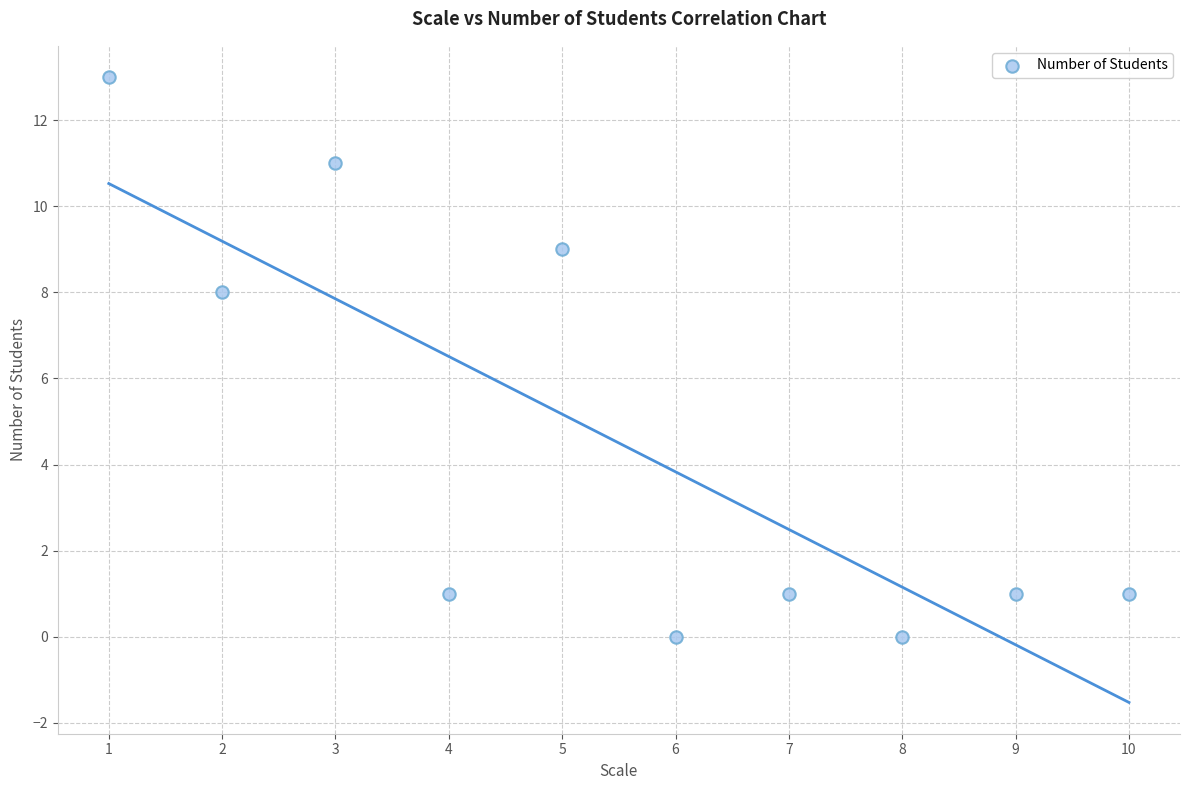

What Y value in the scatter plot is closest to 6?

8